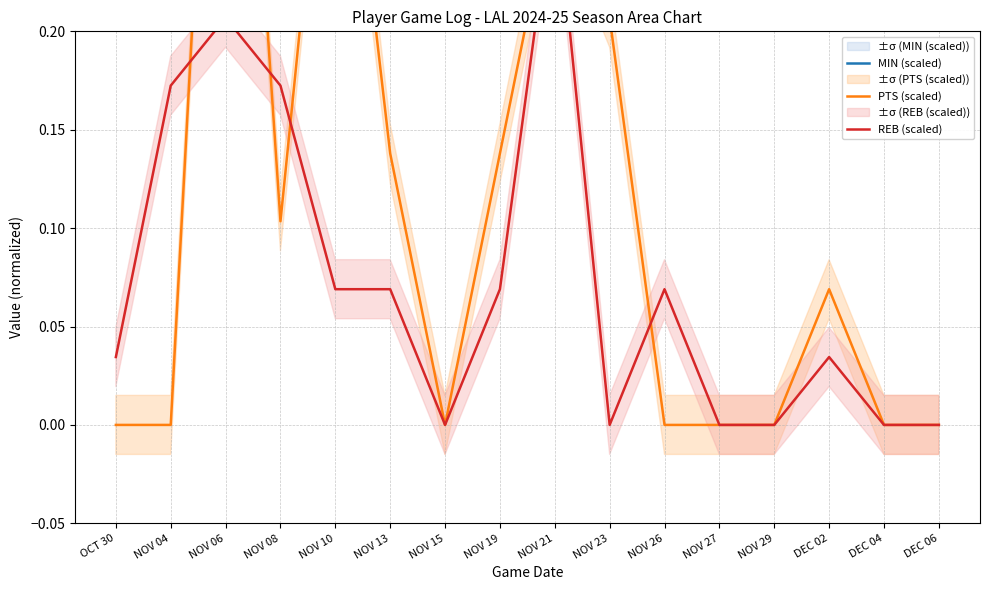

What is the label of the 16th point from the right?

OCT 30